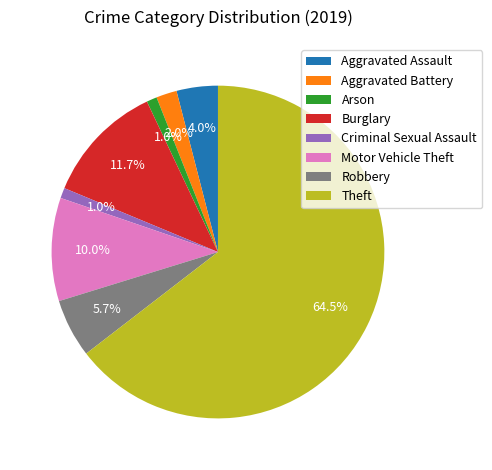

Count the number of slices in the pie.

8